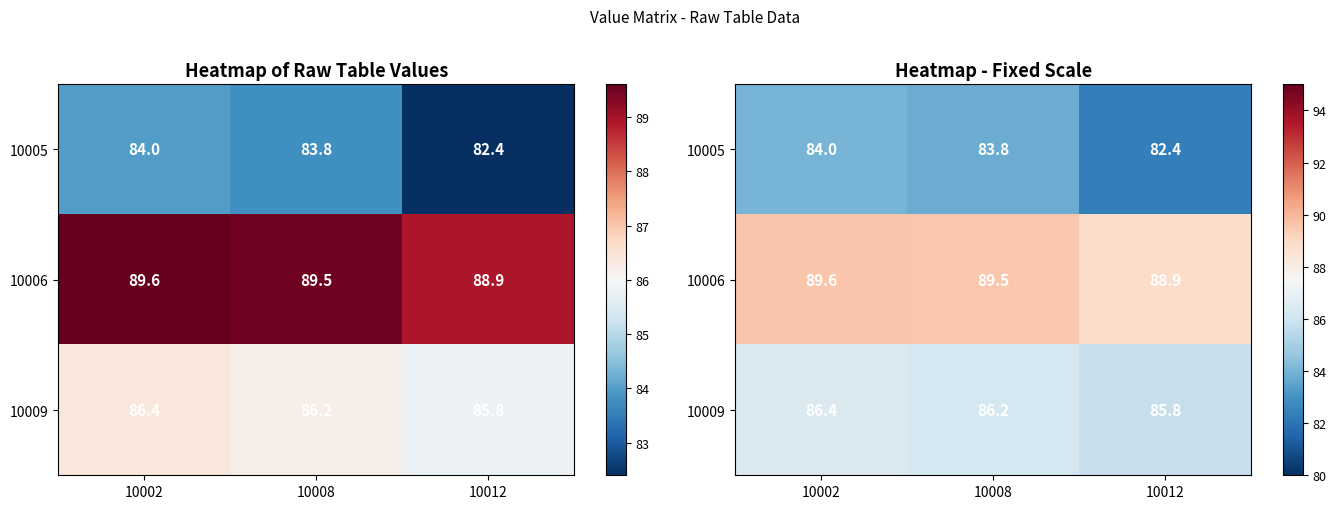

True or false: 10005 has a value of 109.8 at 10012.

False